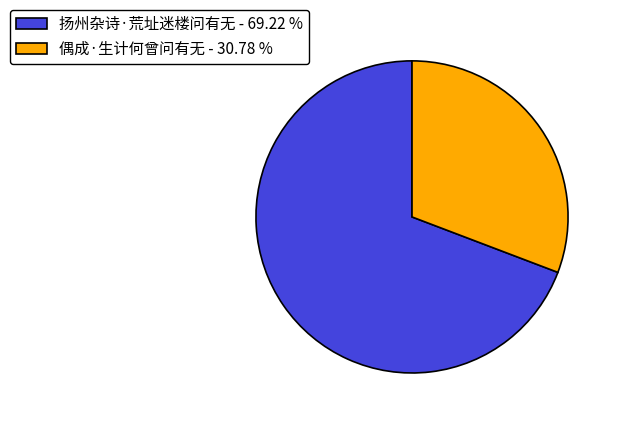

True or false: 扬州杂诗·荒址迷楼问有无 accounts for 69% of the total.

True